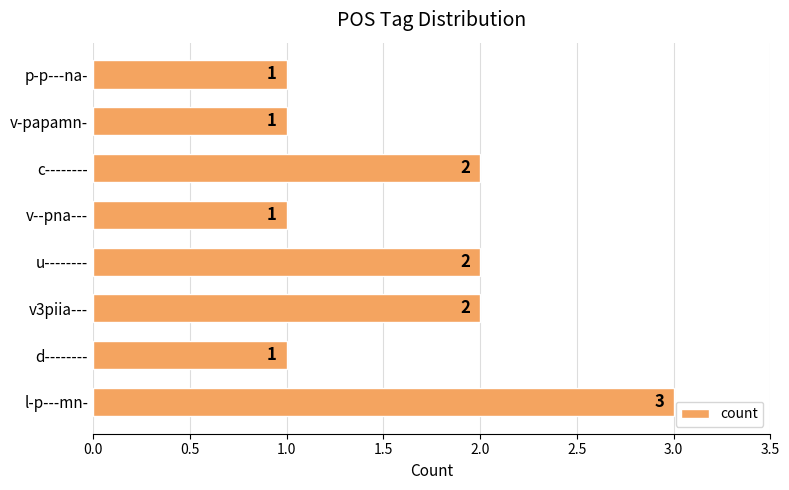

Which category has the highest value across all series?

l-p---mn-